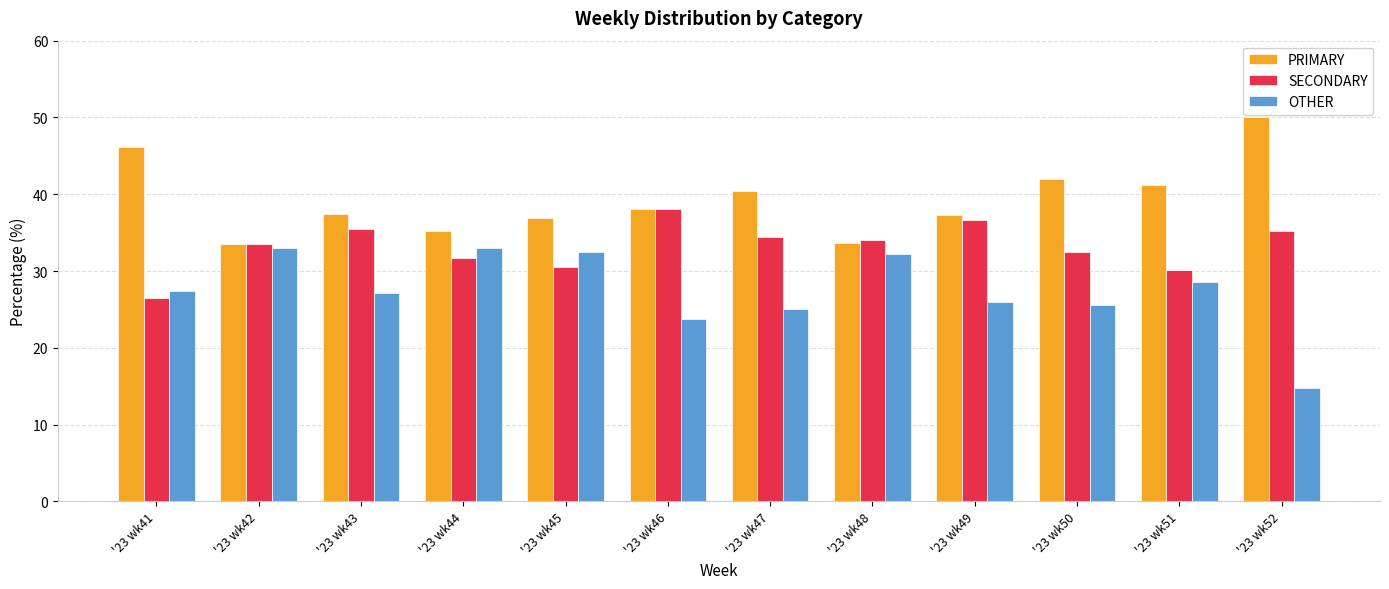

Is it true that PRIMARY equals 42.0 at '23 wk50?

True